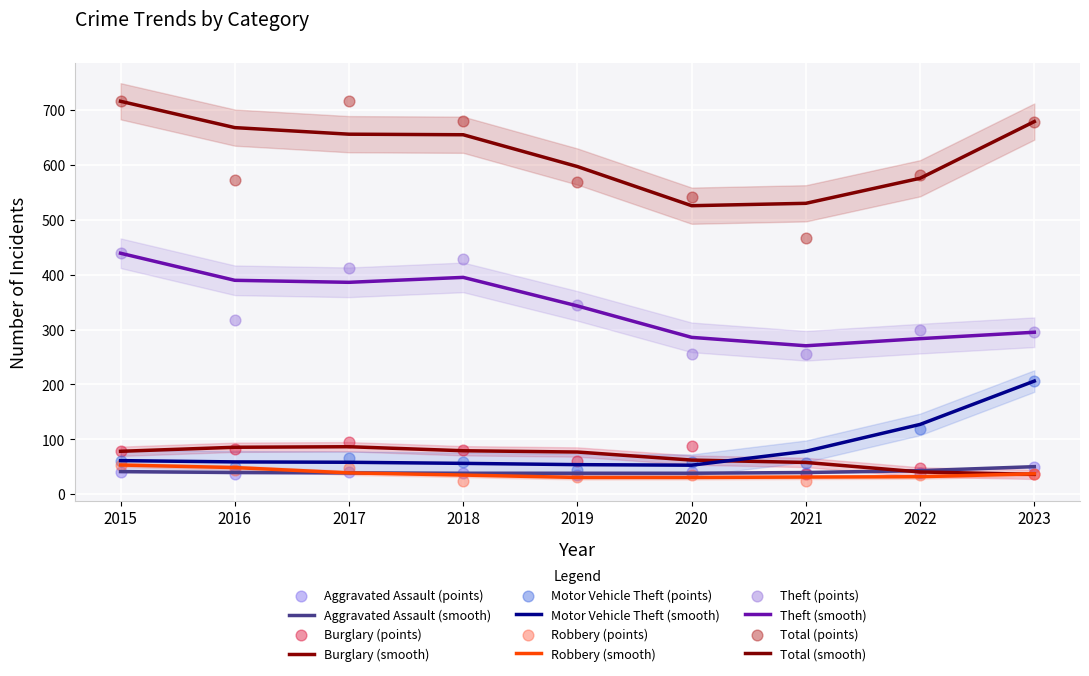

Which series has the largest Y range (max minus min)?

Total